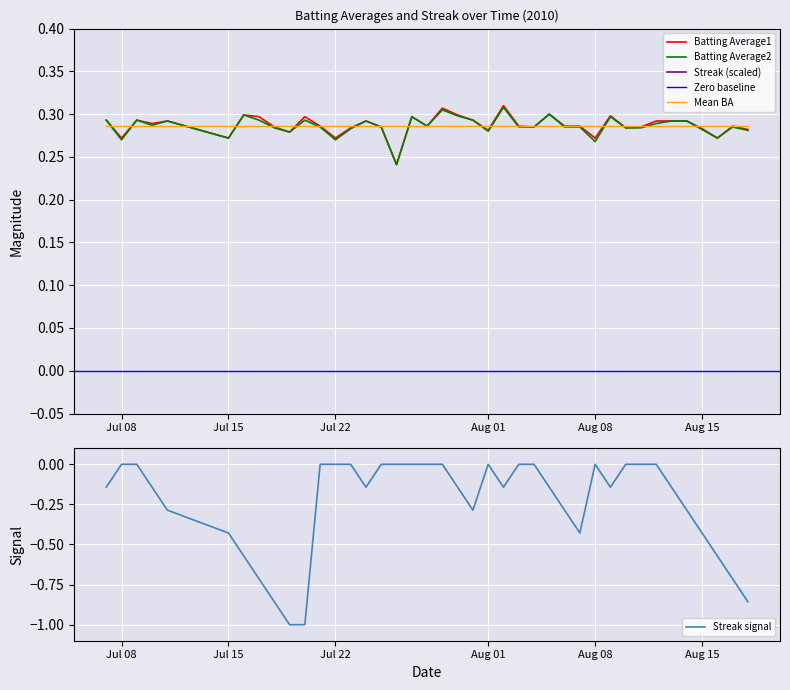

What is the lowest value of the Streak signal series?

-1.0